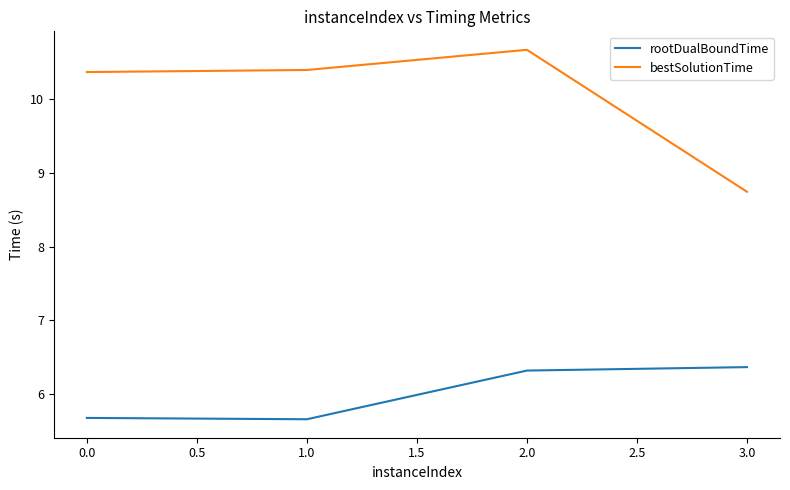

What position from the left is 1.0?

2